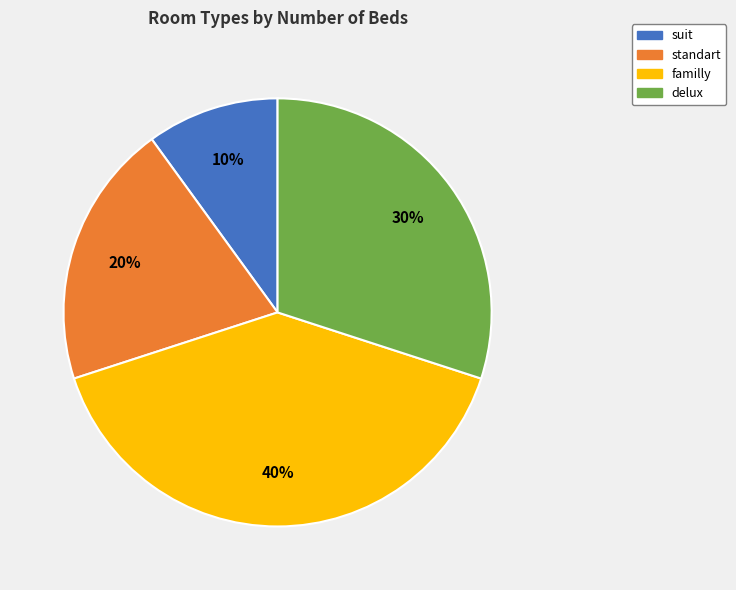

Which slice is the smallest?

suit